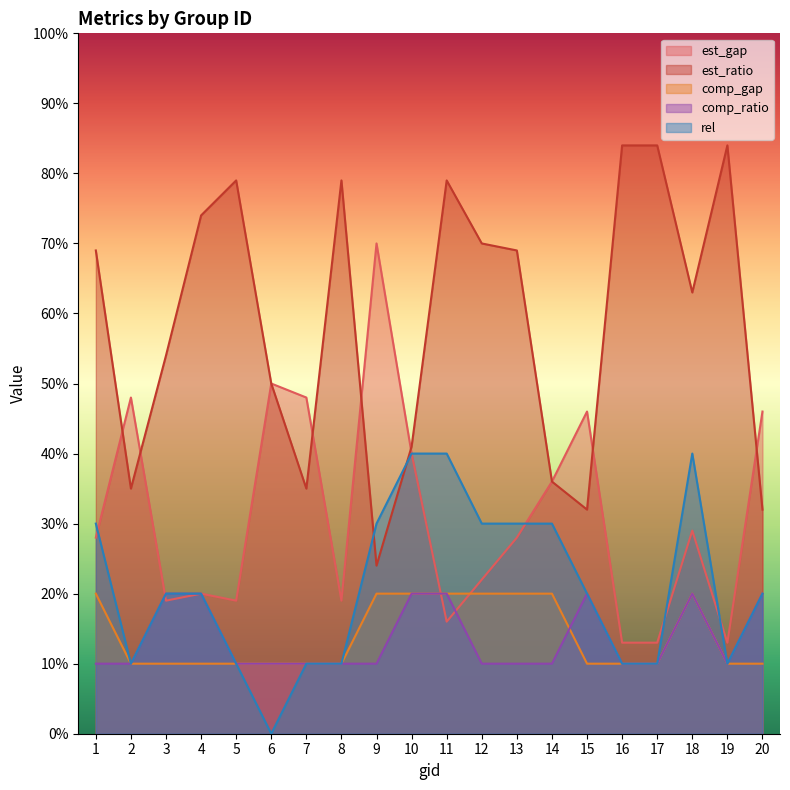

What is the minimum value for comp_gap?

10